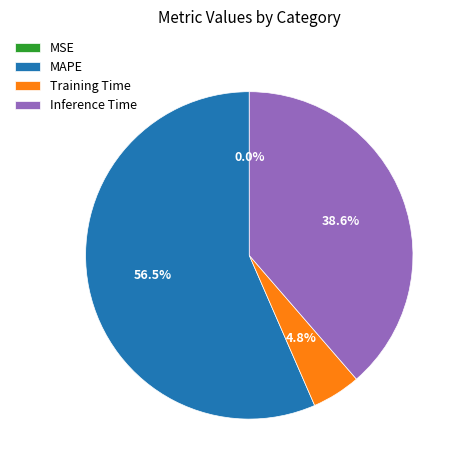

What is the largest slice in the pie chart?

MAPE